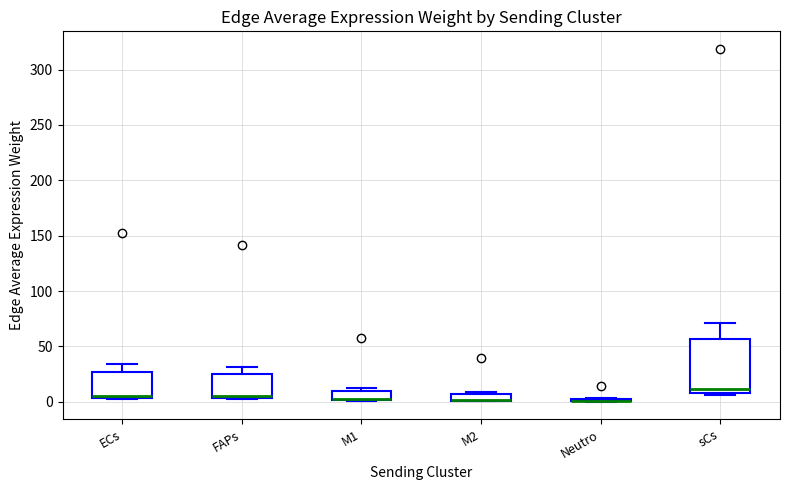

Where is the upper edge of the box for M2 on the y-axis? The values are not printed on the chart, so give them approximately, as read against the axis.

5